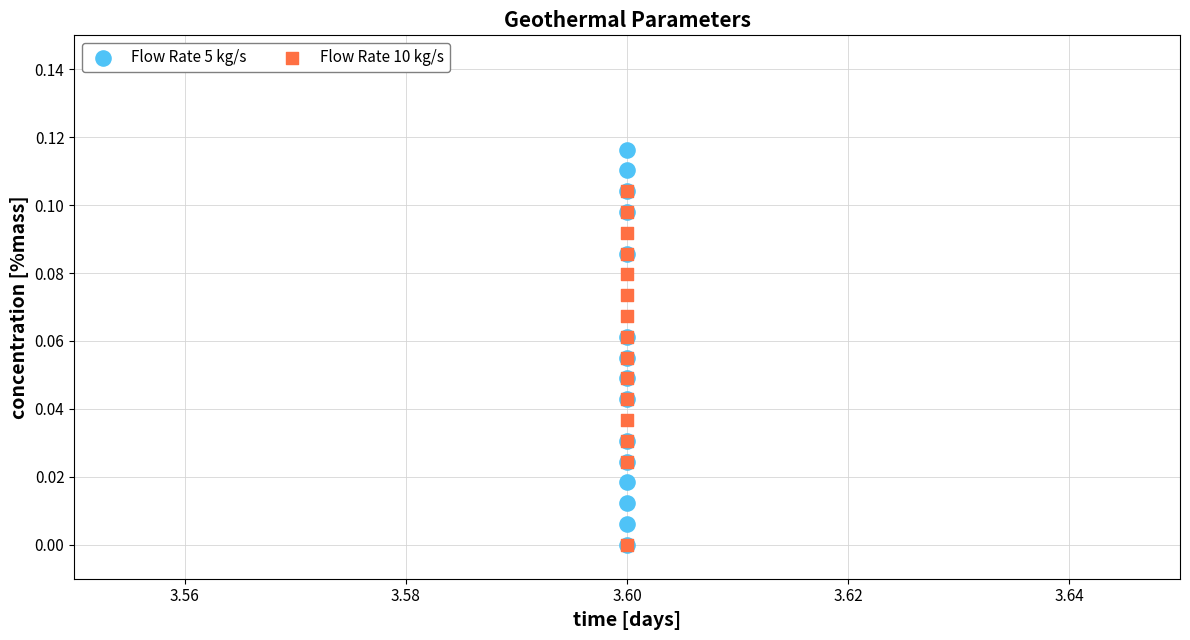

What are all the series names shown in the legend?

Flow Rate 5 kg/s, Flow Rate 10 kg/s